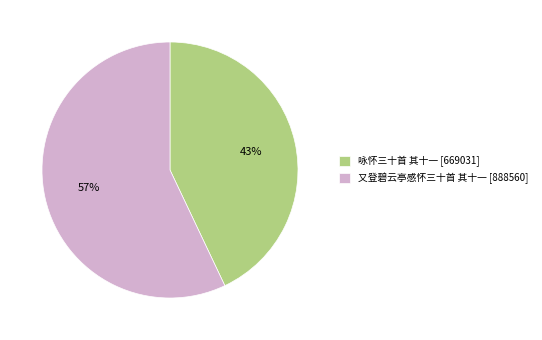

What is the majority slice?

又登碧云亭感怀三十首 其十一